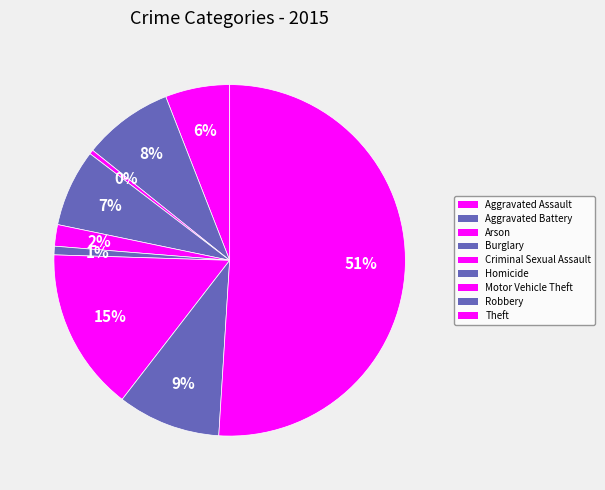

How much of the chart is everything except Criminal Sexual Assault?

98.0%